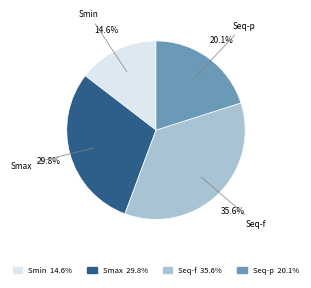

Which has a higher value, Seq-p or Seq-f?

Seq-f